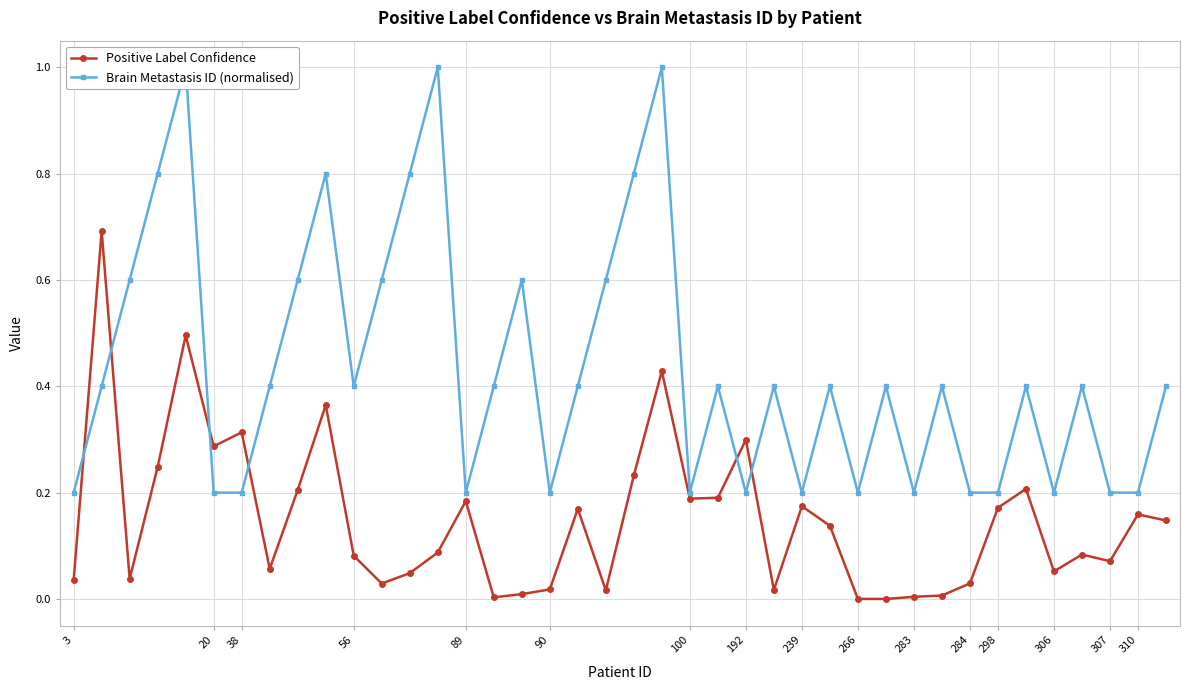

What is the maximum value for Positive Label Confidence?

0.7